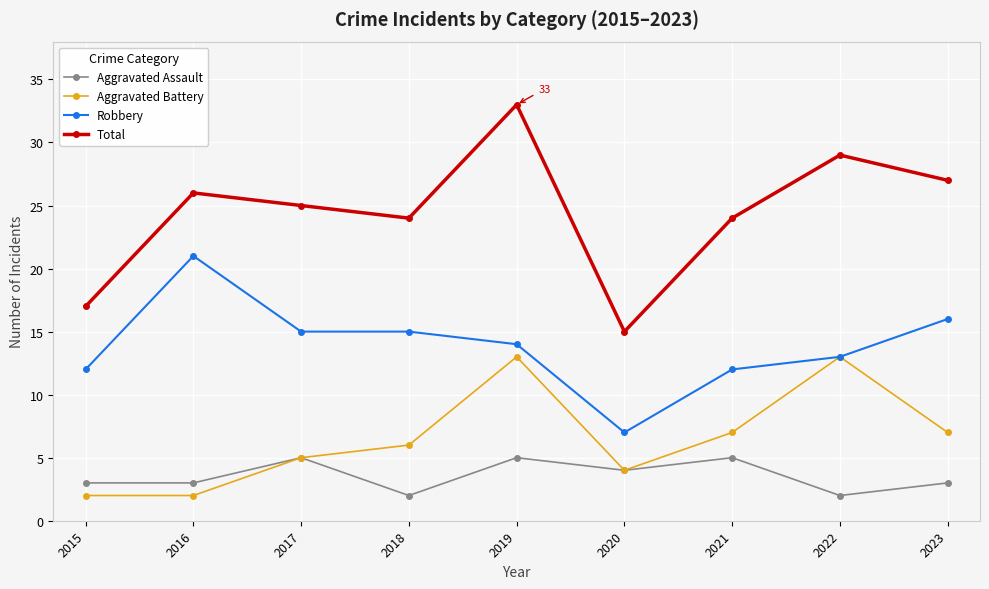

At which category does Aggravated Battery reach its first local peak?

2019